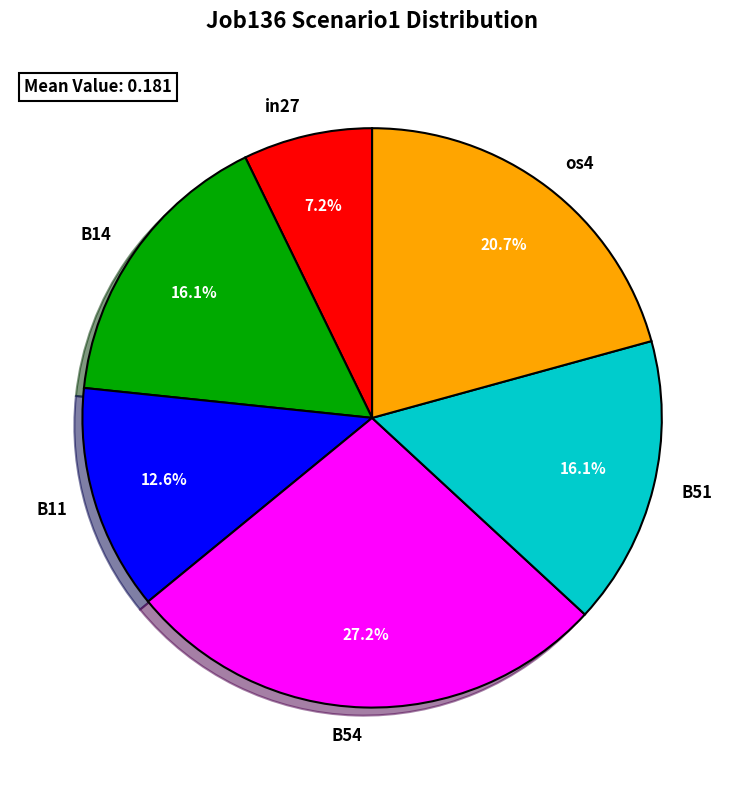

The B51 slice represents 4% of the pie. True or false?

False